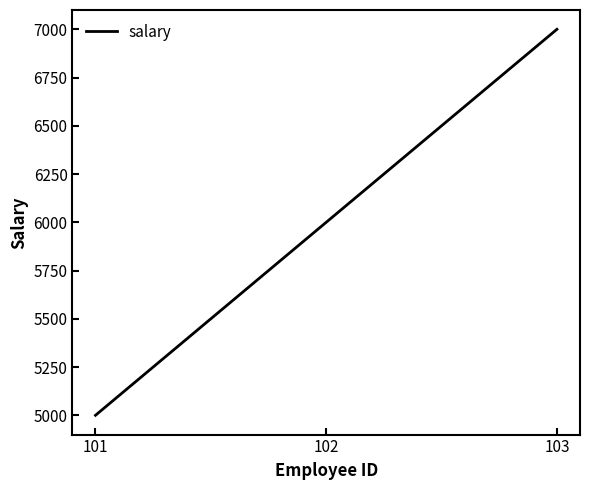

Count the number of data series in this chart.

1